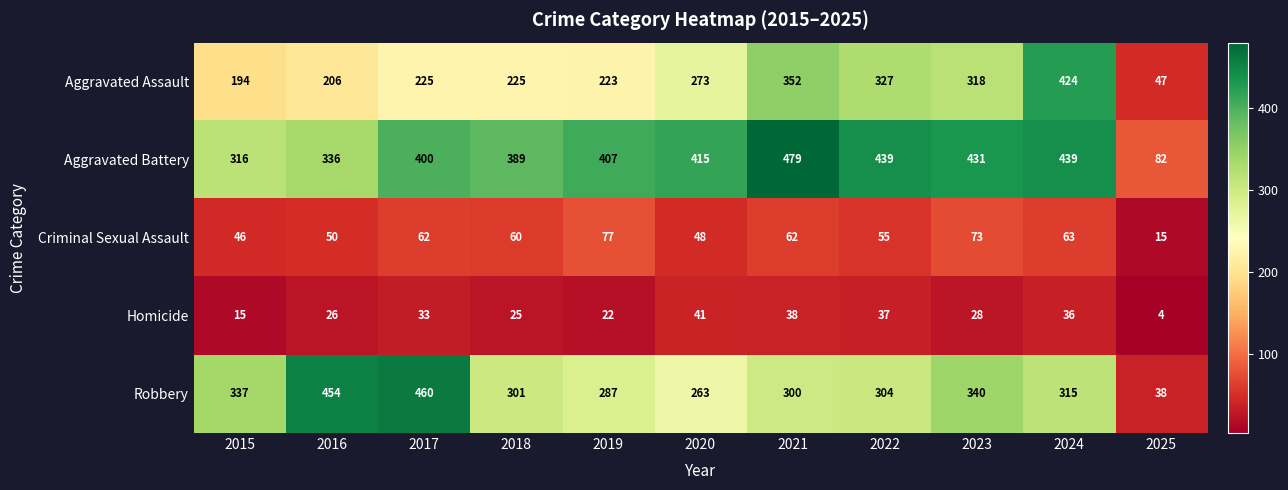

What is the average value of the Criminal Sexual Assault series?

56